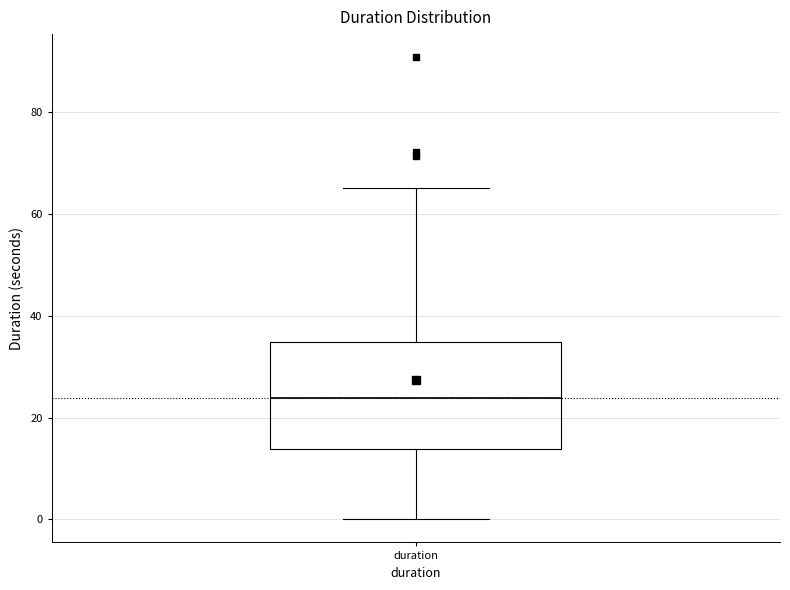

Transcribe this box plot: give where the median line is, the range the box spans, and where the two whiskers end, as read against the y-axis. The values are not printed on the chart, so give them approximately, as read against the axis.

median 24, box 14 to 34, whiskers 0 to 66